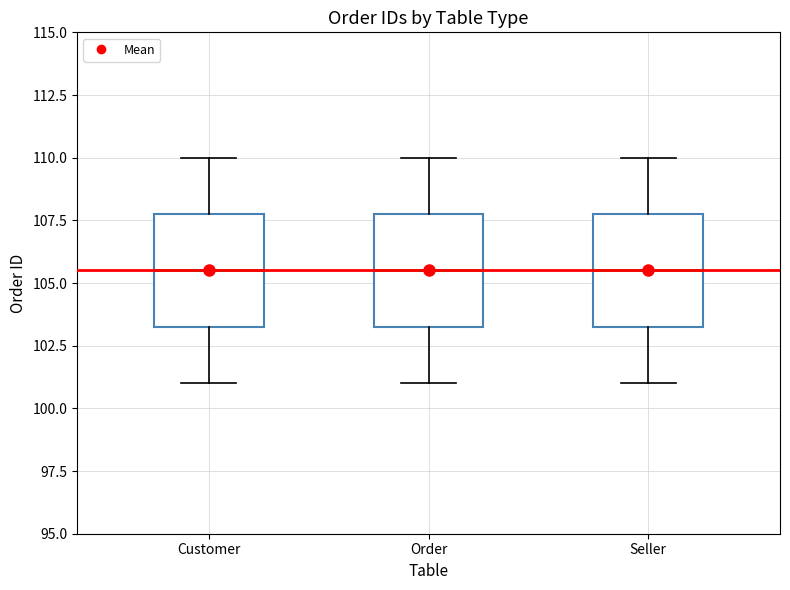

Where is the lower edge of the box for Customer on the y-axis? The values are not printed on the chart, so give them approximately, as read against the axis.

103.5